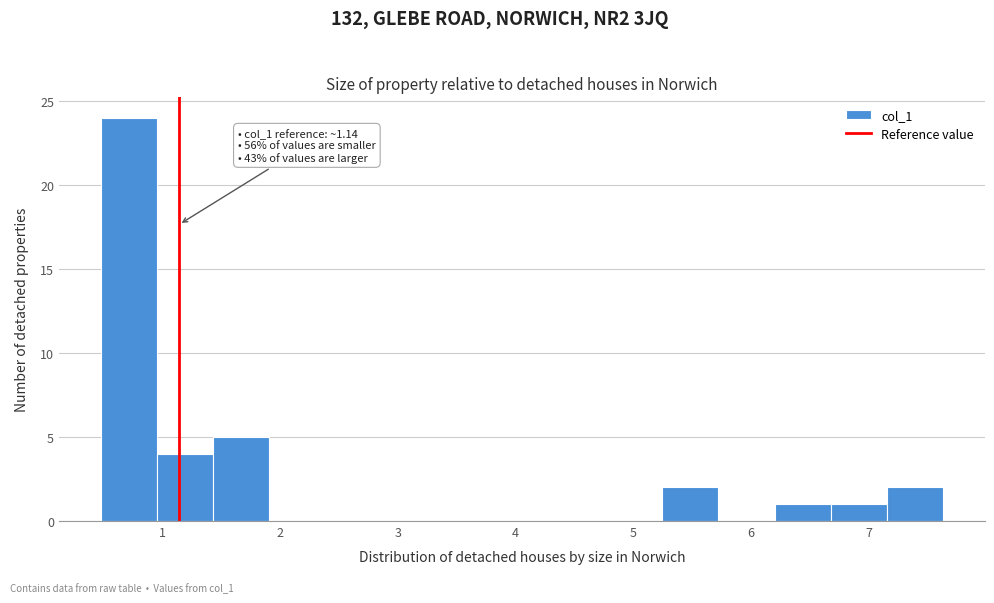

Which range on the x-axis has the tallest bar?

0.5 to 1.0